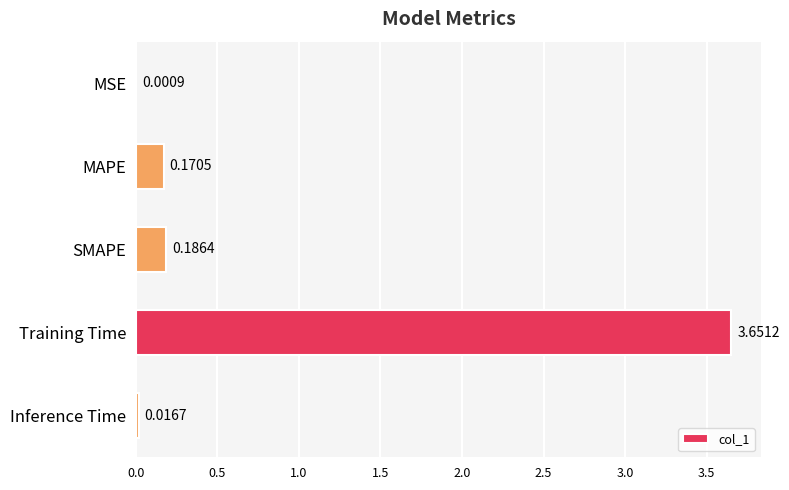

Where is the data nearest to the value 1?

SMAPE